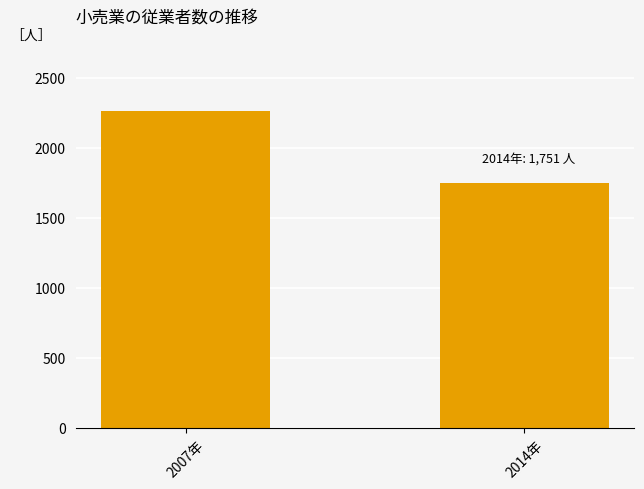

What is the value of the 2nd bar from the left?

1751